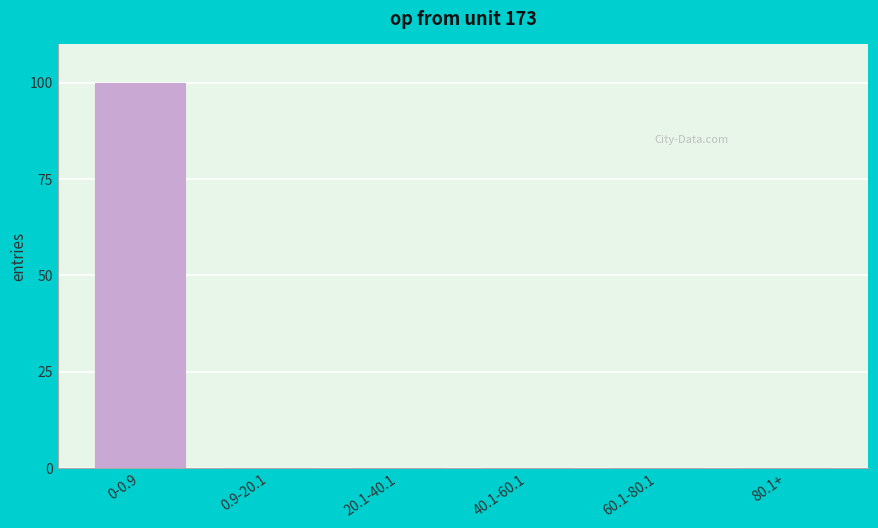

Is it true that the value at 0-0.9 is 142.4?

False